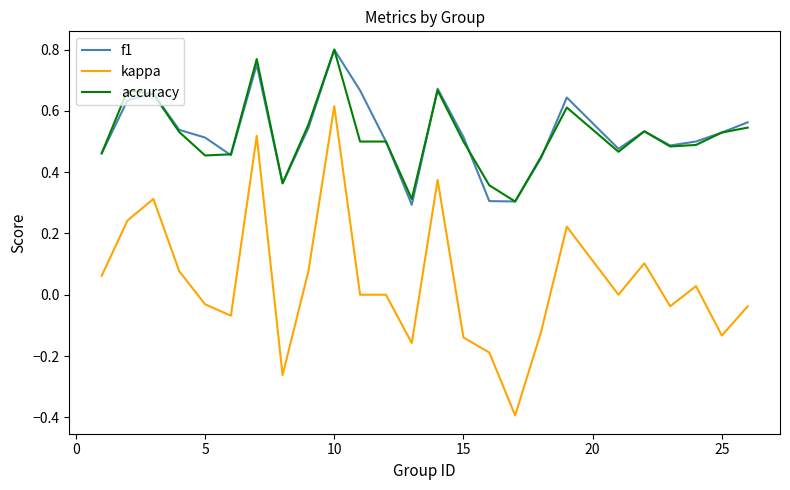

True or false: accuracy and kappa intersect in this chart.

False